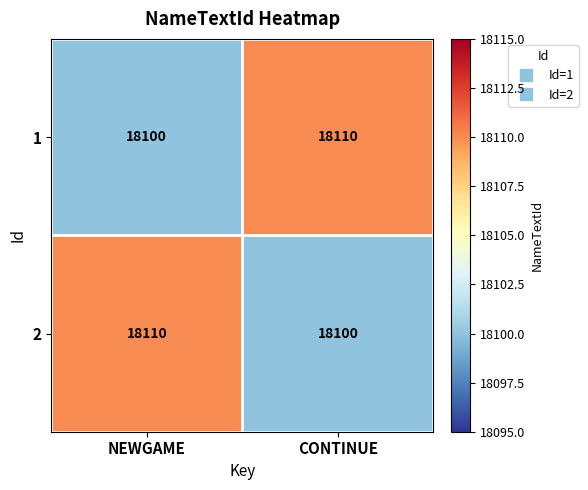

At which label does 2 reach its minimum?

CONTINUE